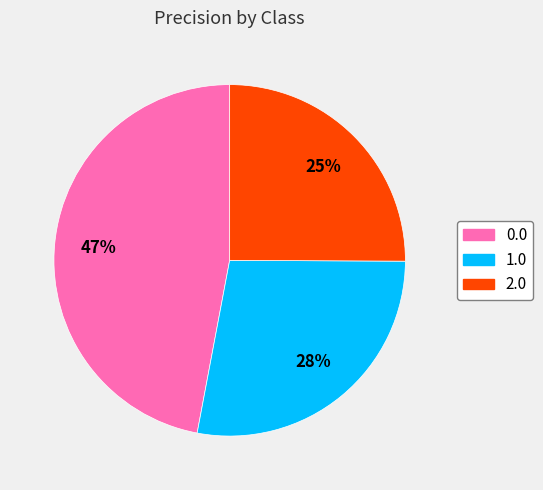

How many segments does this pie chart have?

3